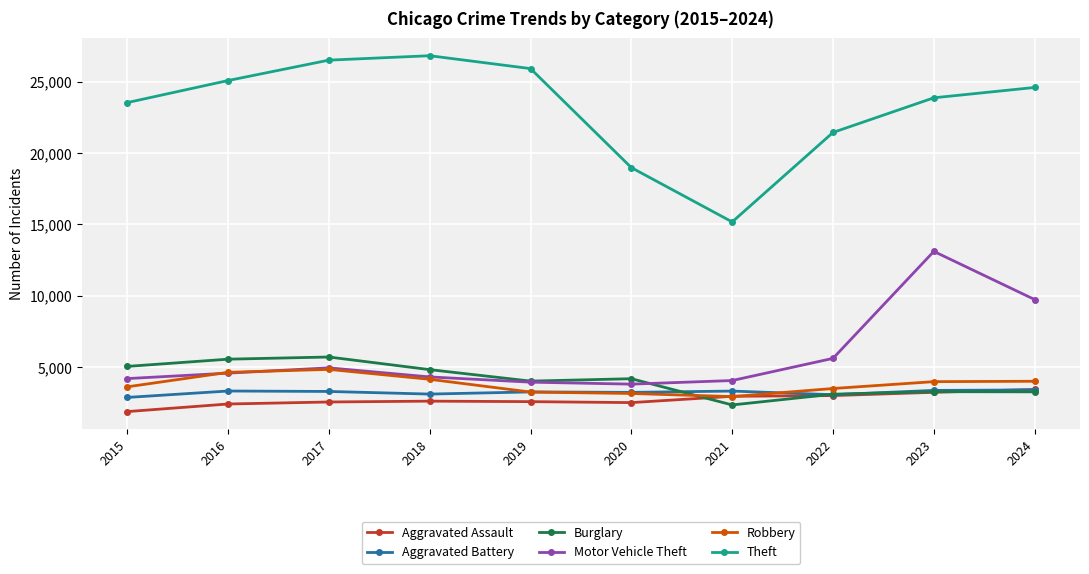

What is the value of the Theft point at the 4th from the left?

26813